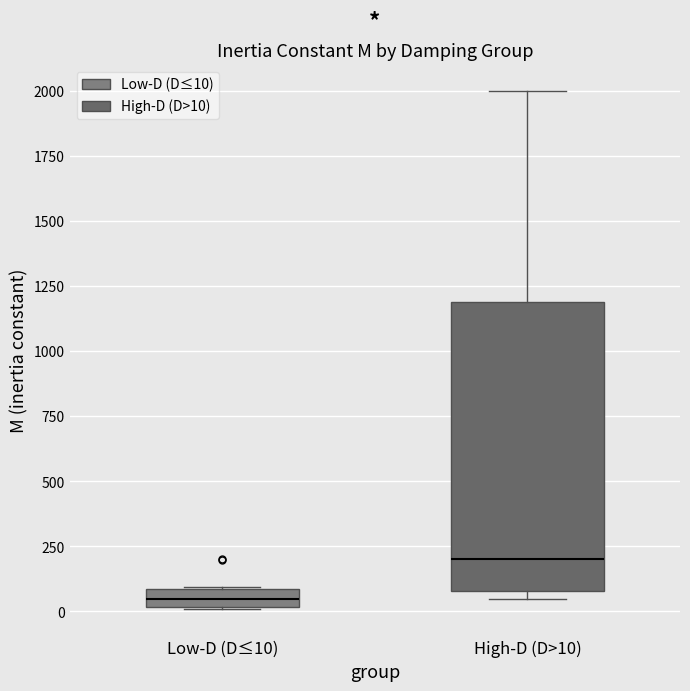

Which box is the tallest, from its lower edge to its upper edge?

High-D (D>10)